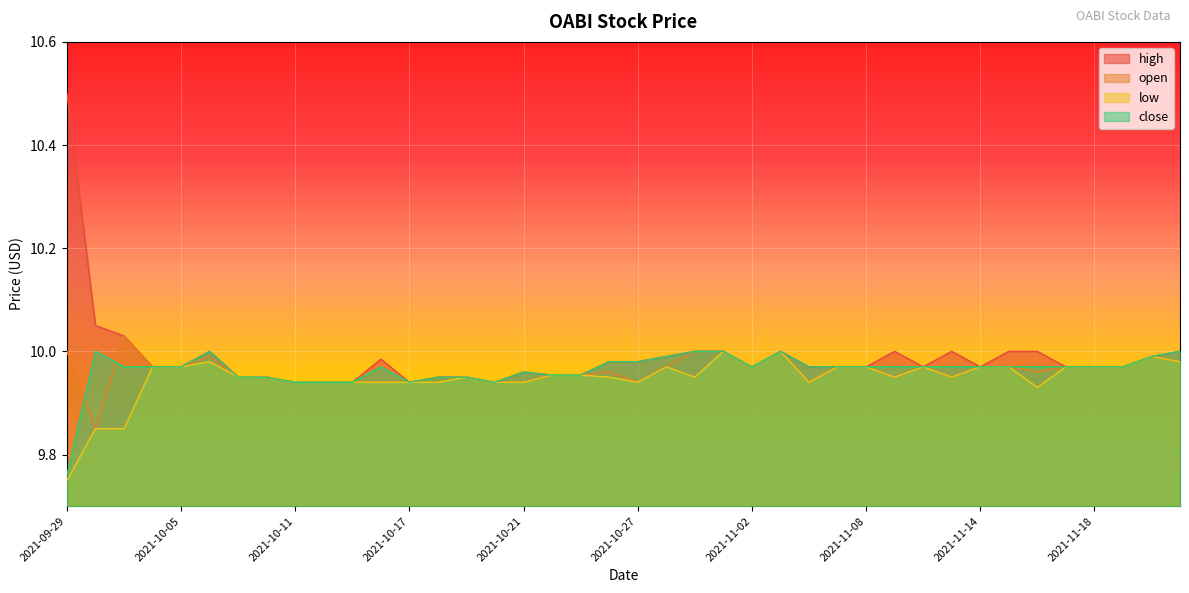

True or false: close and low intersect in this chart.

False